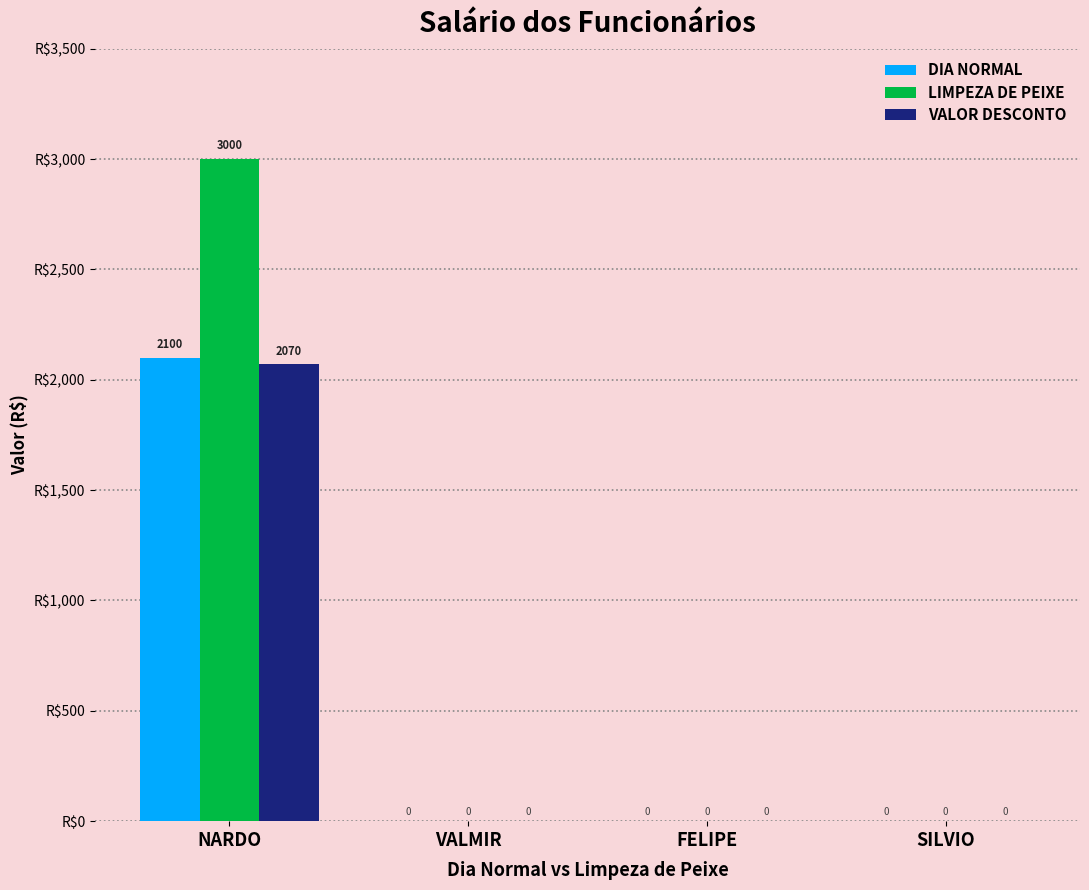

What is the sum of all LIMPEZA DE PEIXE values?

3000